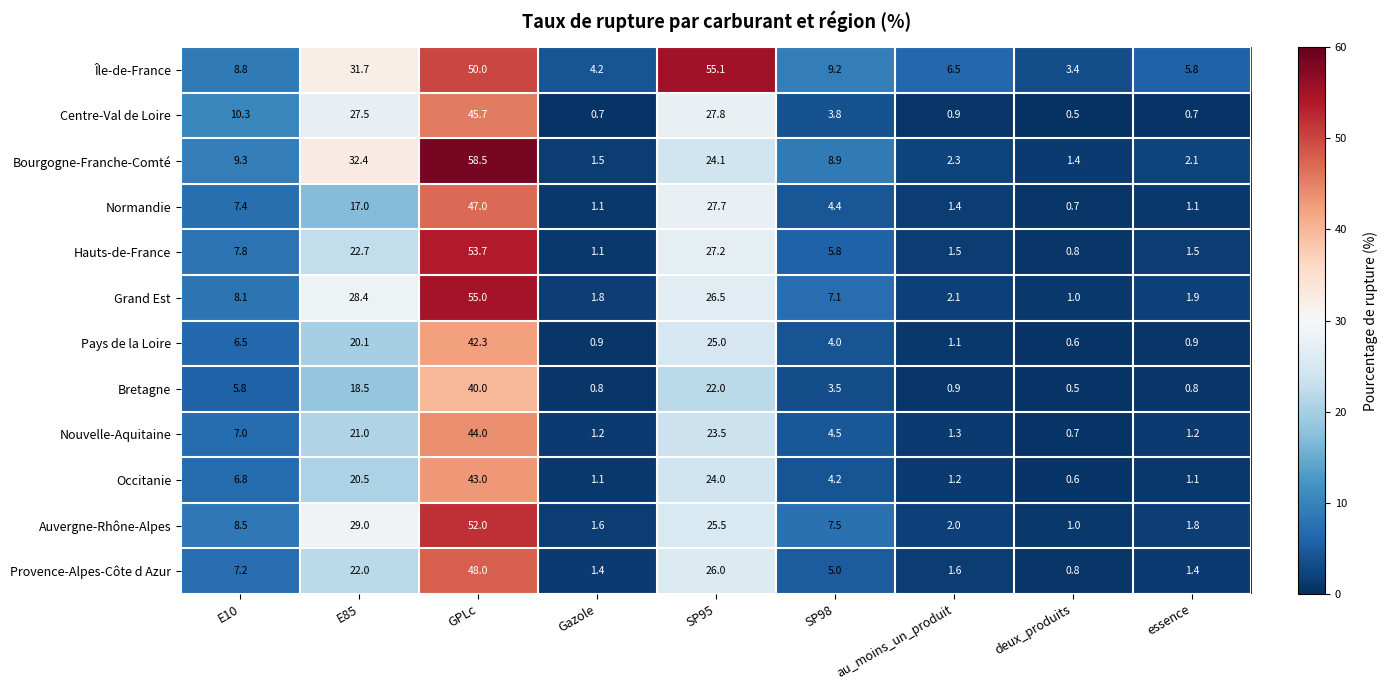

What value does the Normandie series have at SP95?

27.7